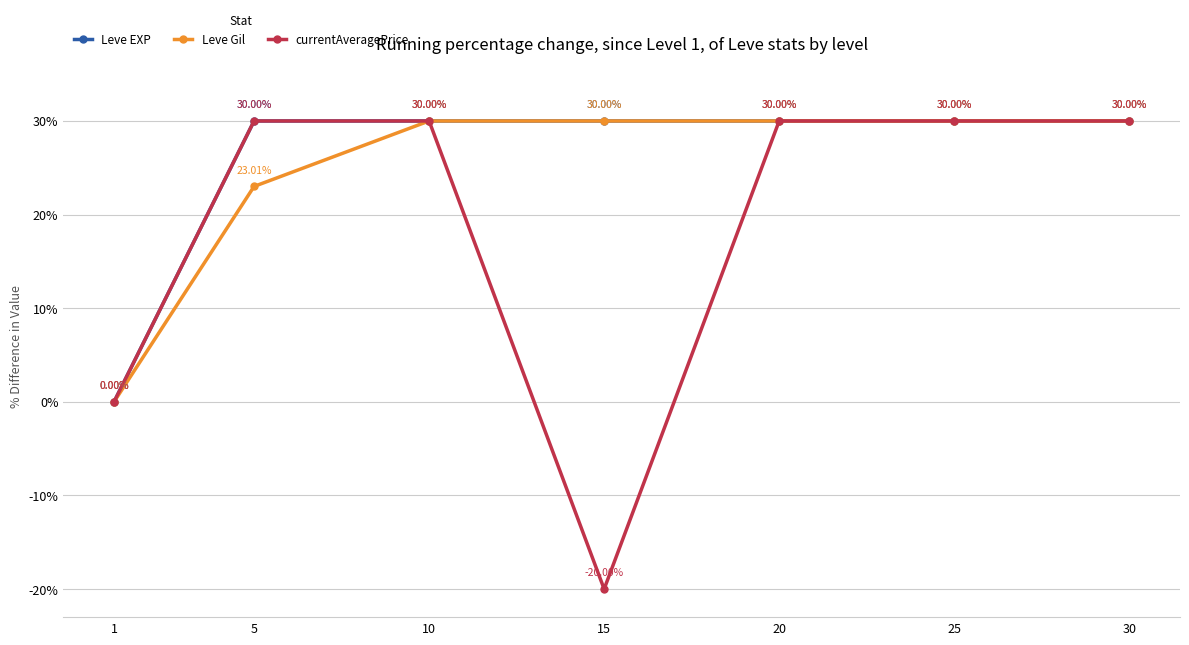

At which category does currentAveragePrice reach its first local valley?

15